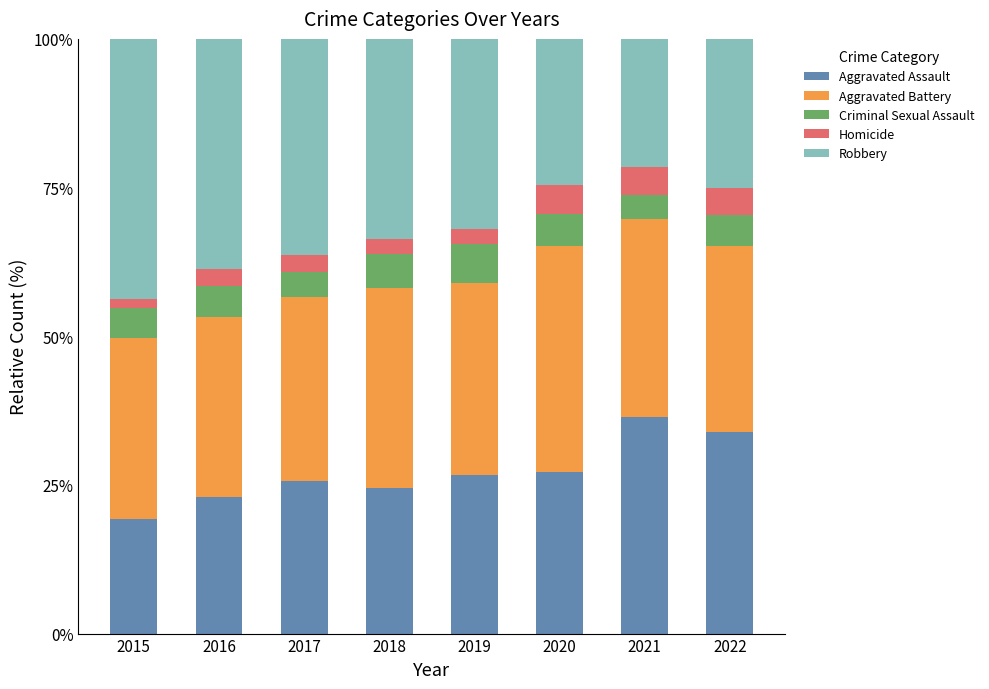

What is the total value across all series at 2021?

100.0